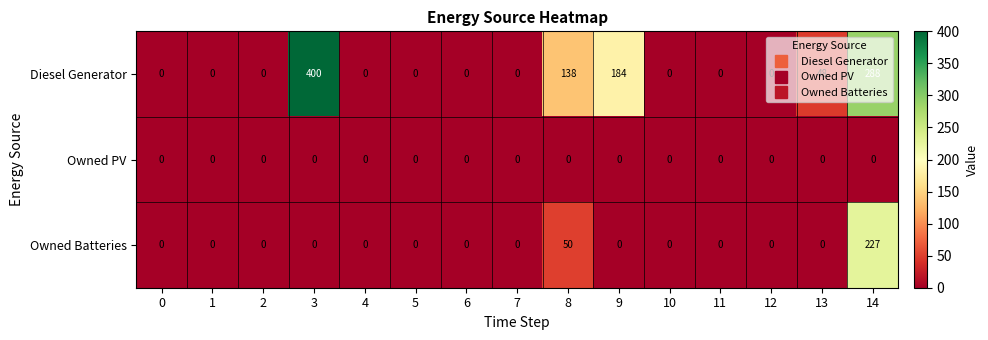

At which category is the sum across all series the highest?

14